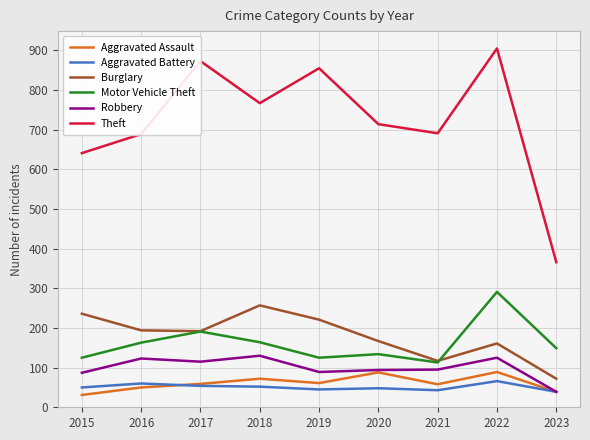

True or false: Aggravated Assault and Motor Vehicle Theft intersect in this chart.

False